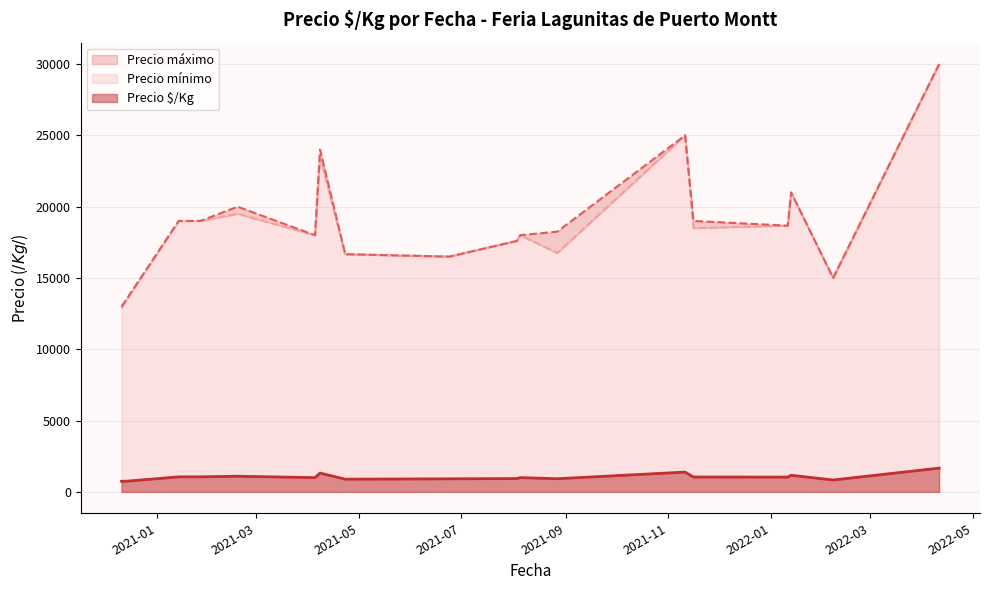

At which label does Precio $/Kg reach its minimum?

2020-12-11